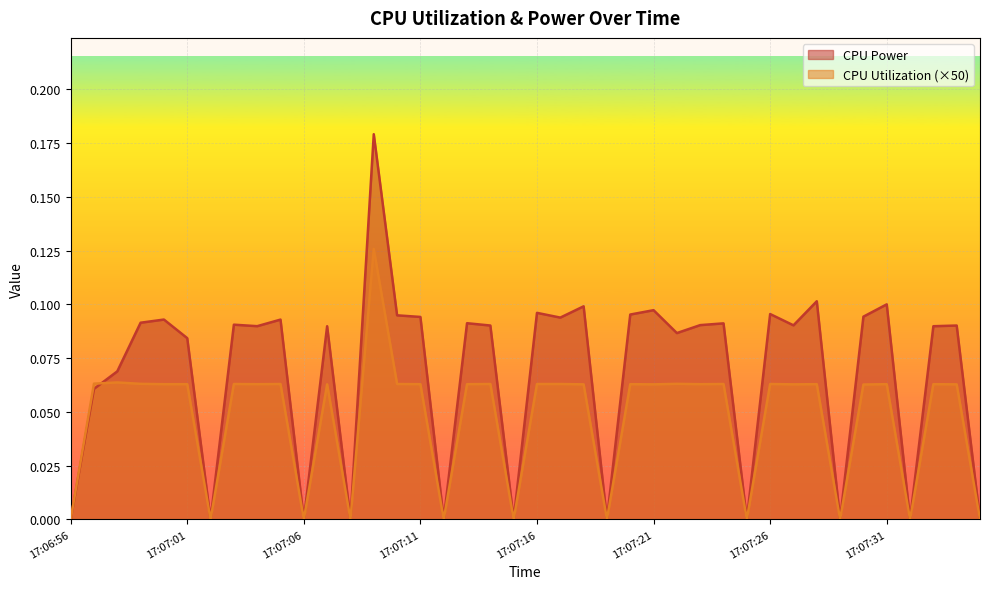

True or false: CPU Power has a value of 0.0 at 17:07:32.

True